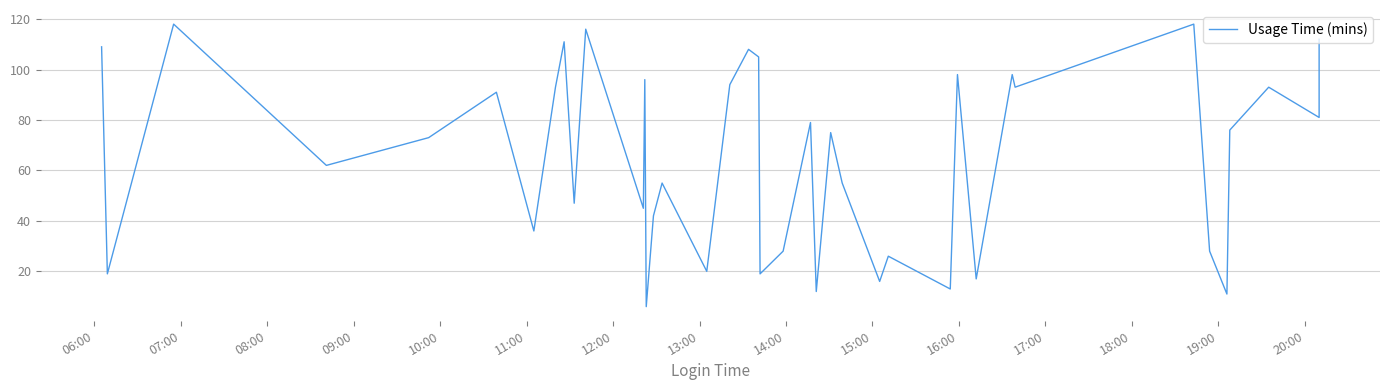

Count the number of values greater than 75.

19